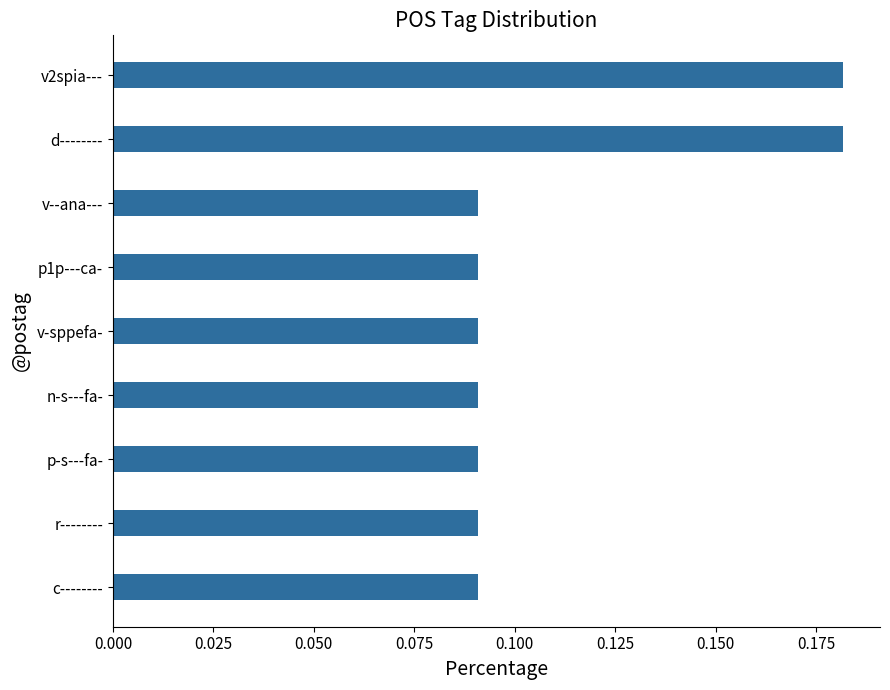

What is the change in value from r-------- to v2spia---?

+0.1